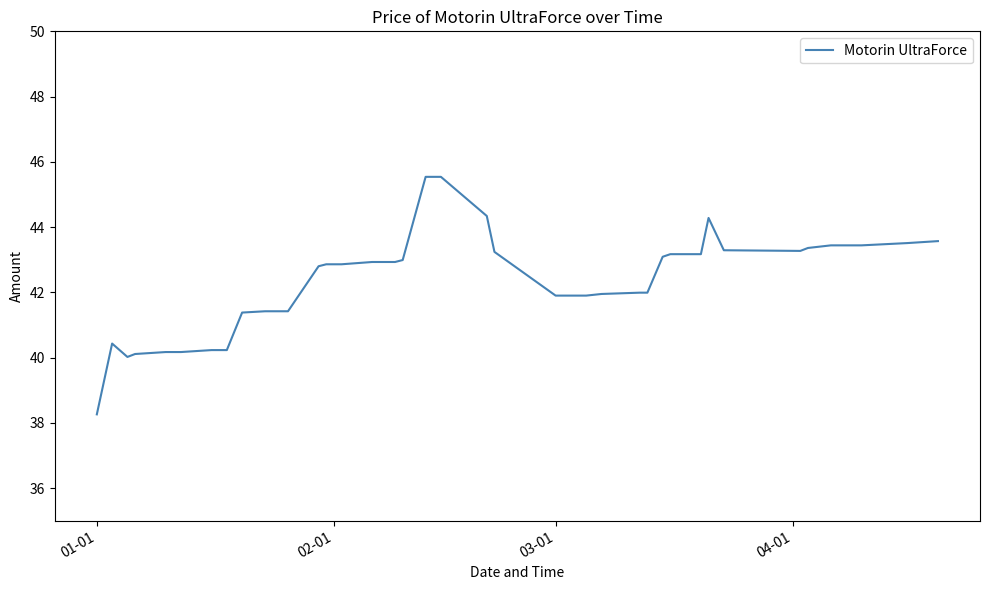

What is the difference between the maximum and minimum values?

7.3